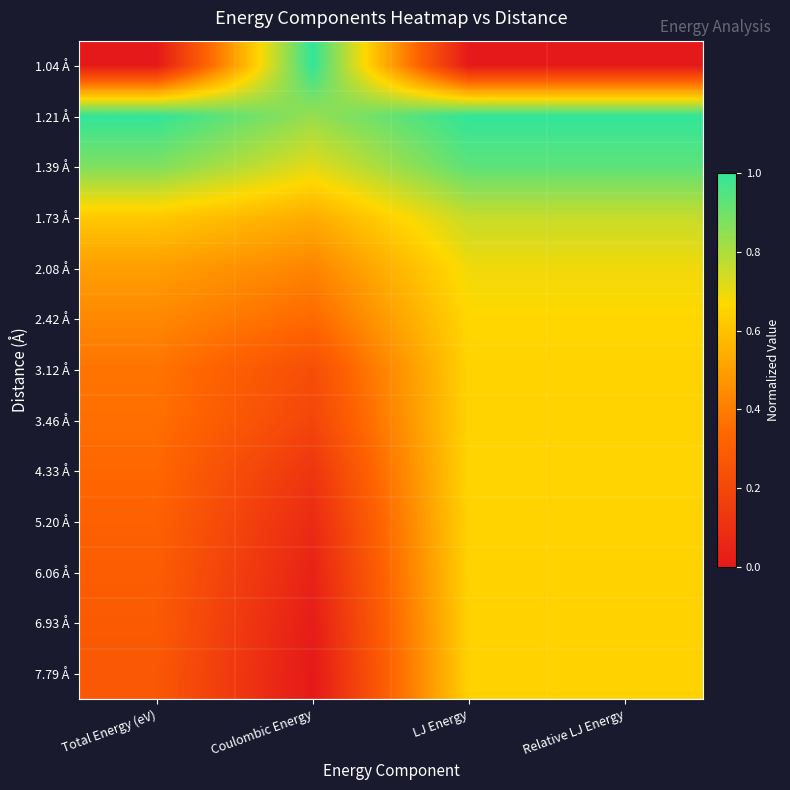

Count the number of categories in the chart.

4